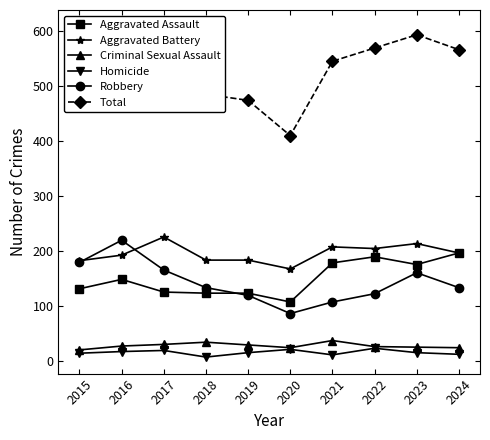

Where does the Homicide series first go above 16?

2016